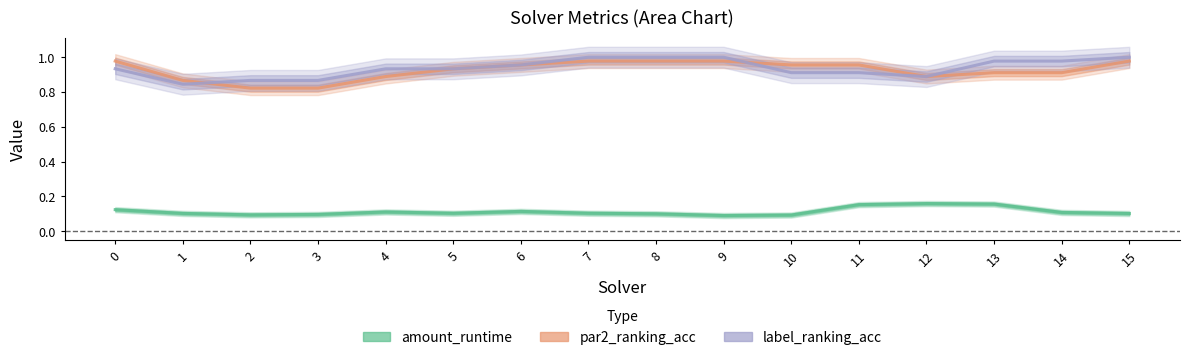

What is the difference between the maximum and second lowest values in the amount_runtime series?

0.1